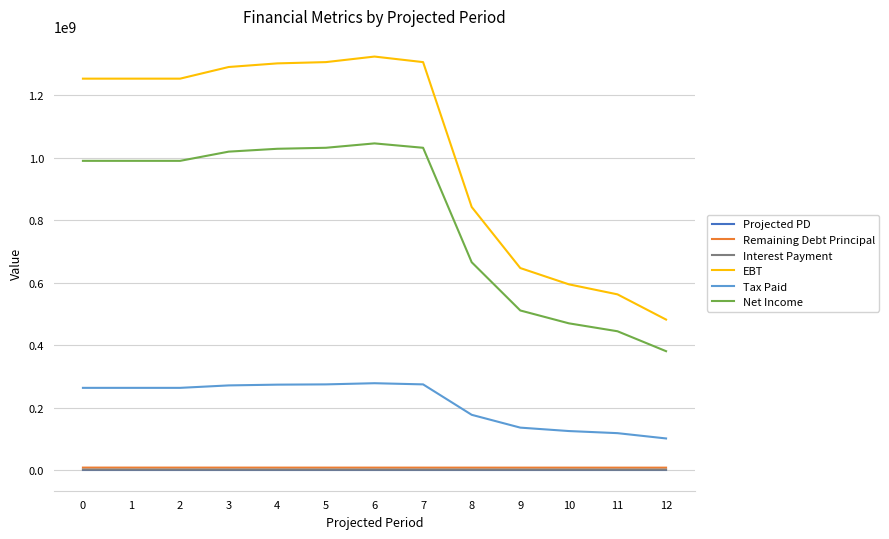

What is the lowest value of the EBT series?

481673119.6